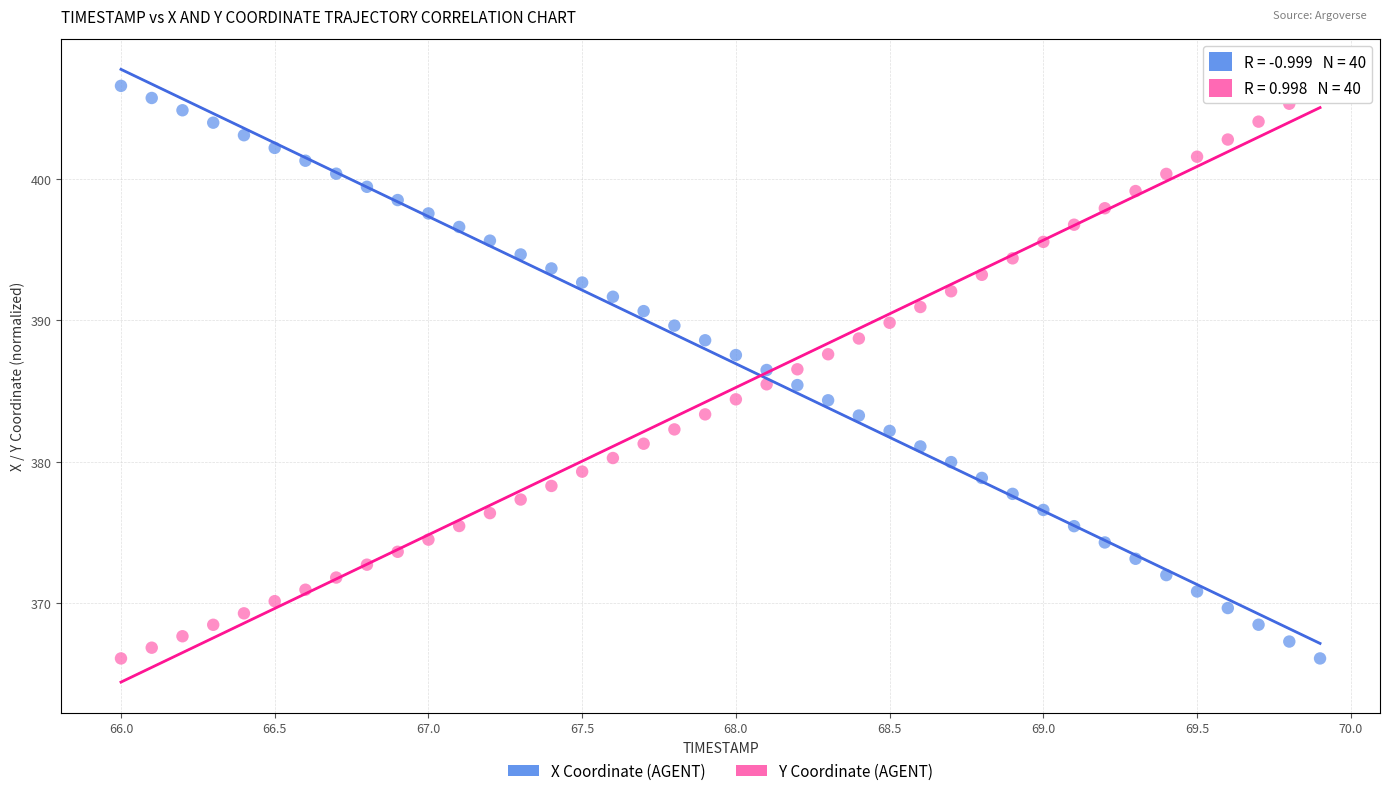

Across all data points, what is the range of X values (max minus min)?

3.9